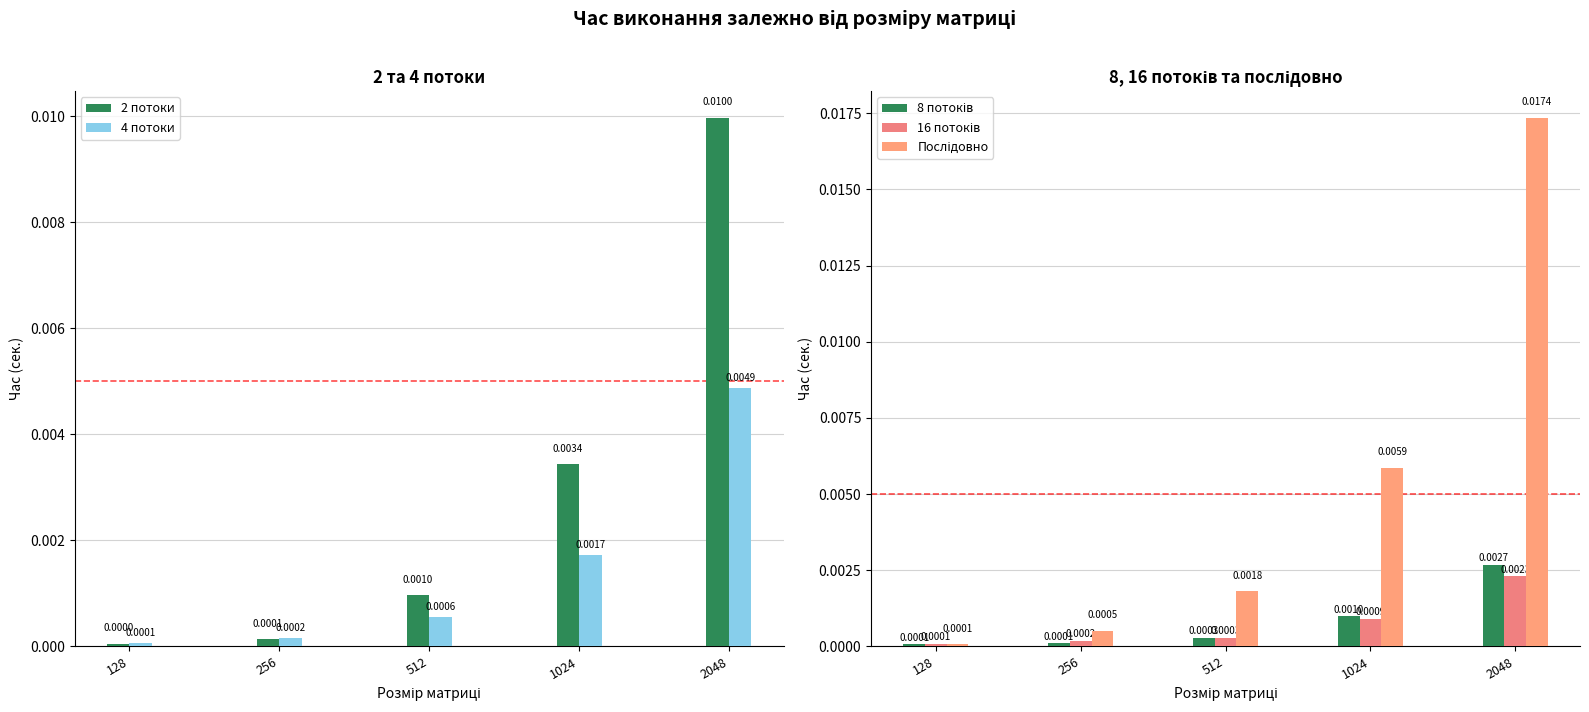

Are the bars grouped side by side (vs. stacked)?

Yes